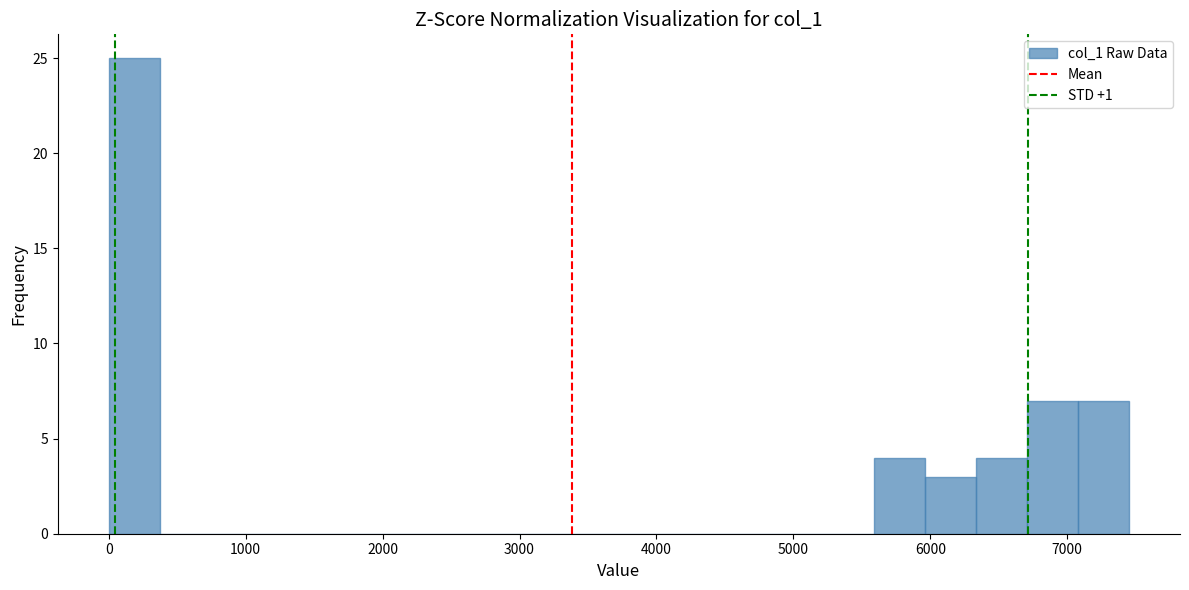

Read against the x-axis, roughly where is the centre of the tallest bar?

200